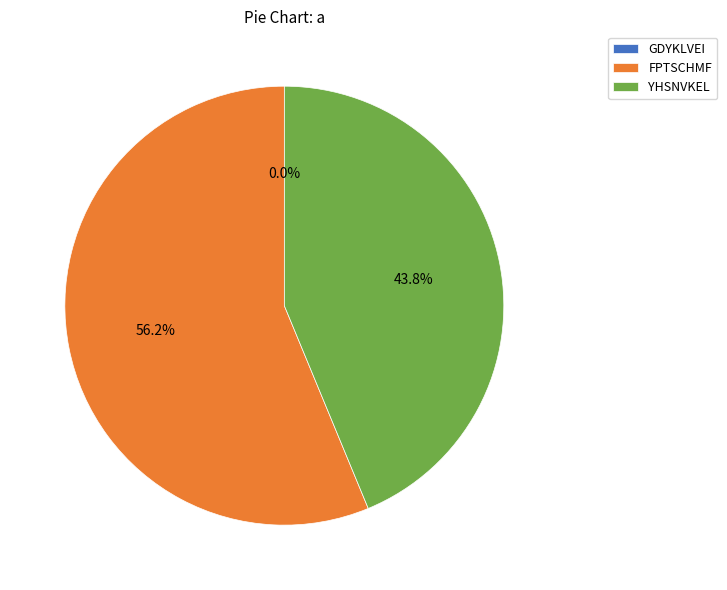

Which slice is the largest?

FPTSCHMF